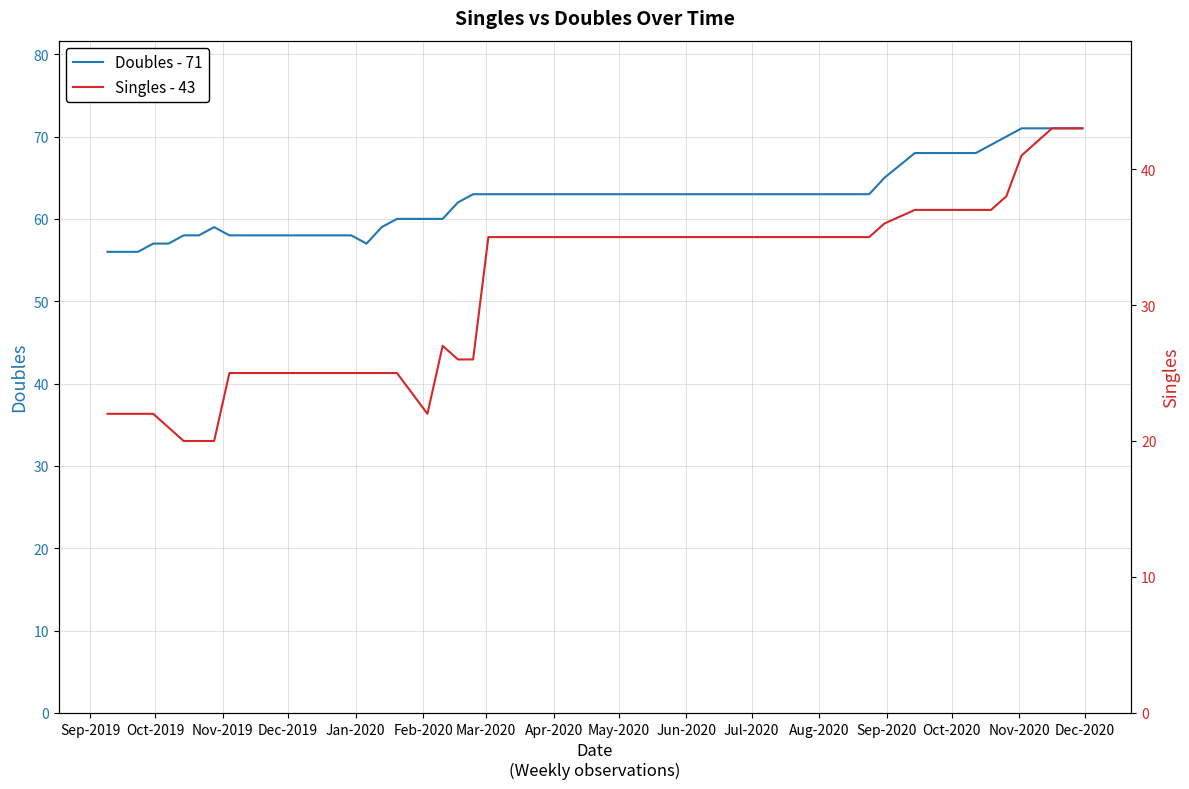

Is it true that Doubles - 71 equals 47 at 31?

False